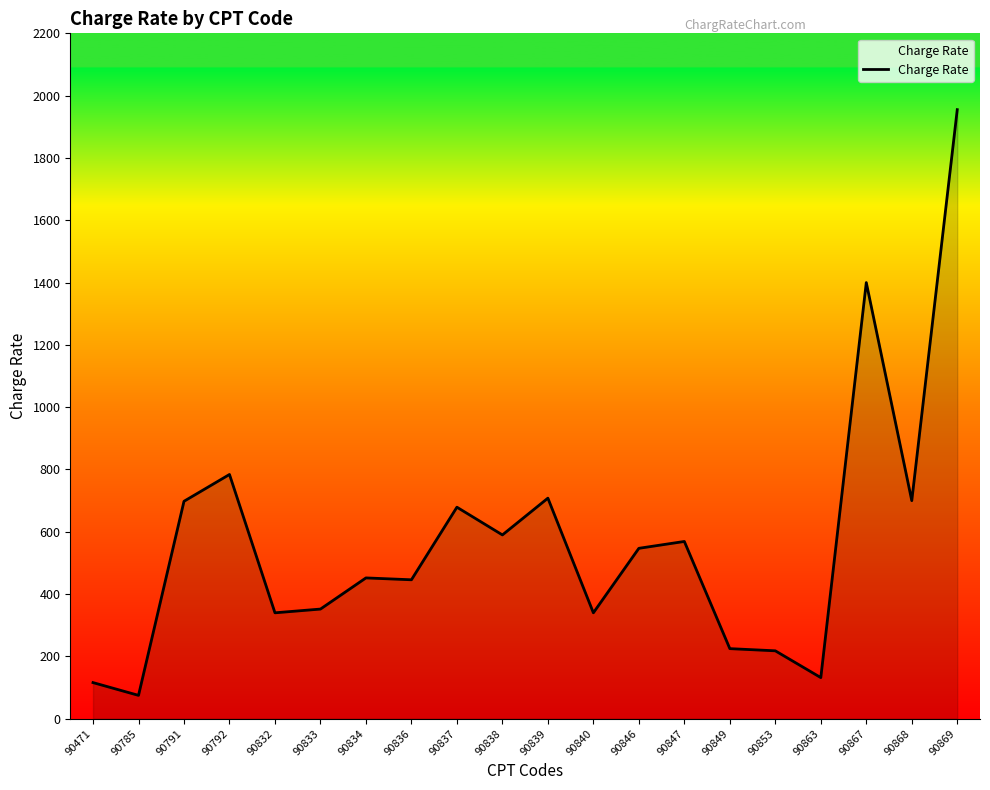

At which label does the data first exceed 547?

90791